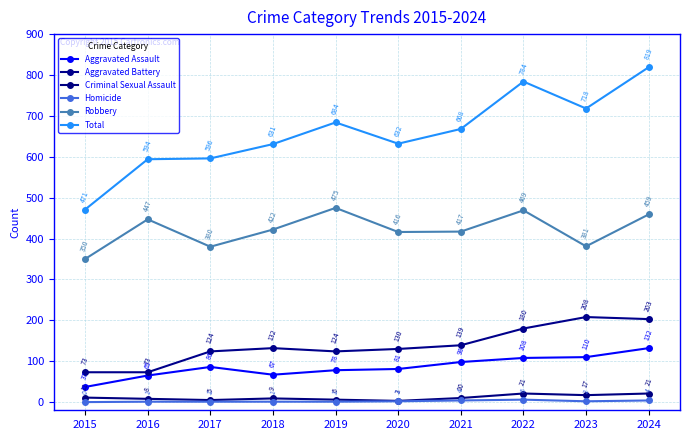

The value of Aggravated Battery at 2016 is 121. True or false?

False